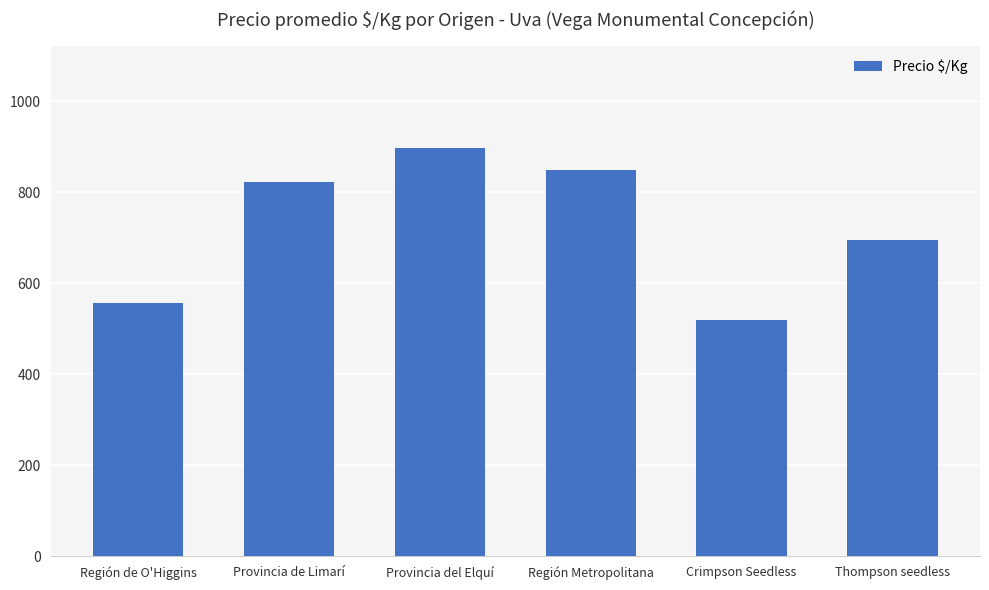

List the labels in order of value, largest first.

Provincia del Elquí, Región Metropolitana, Provincia de Limarí, Thompson seedless, Región de O'Higgins, Crimpson Seedless